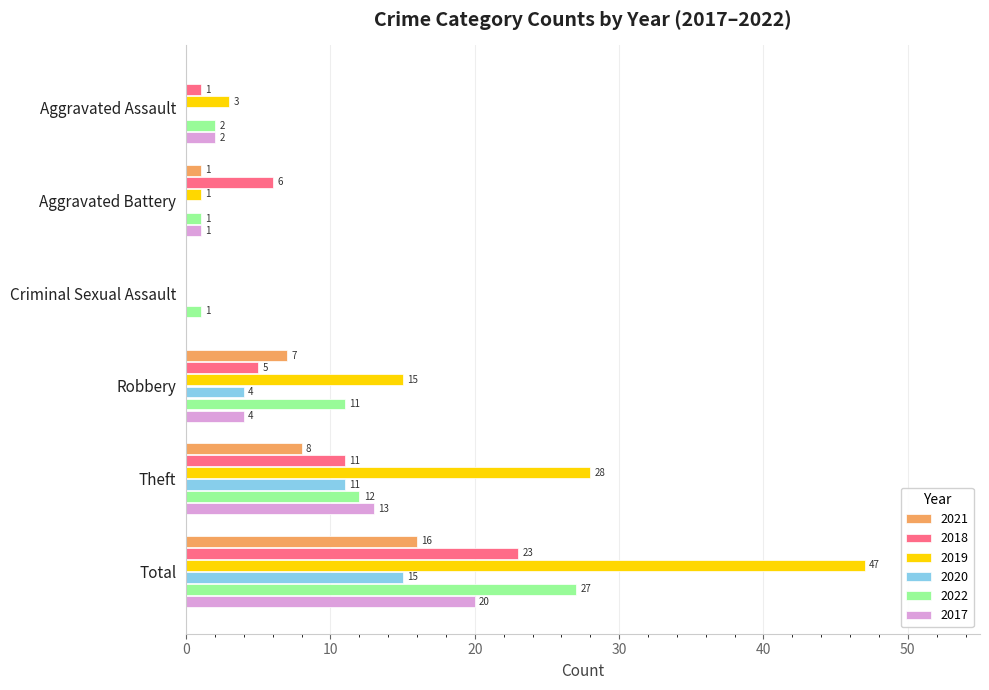

The value of 2020 at Robbery is 4. True or false?

True